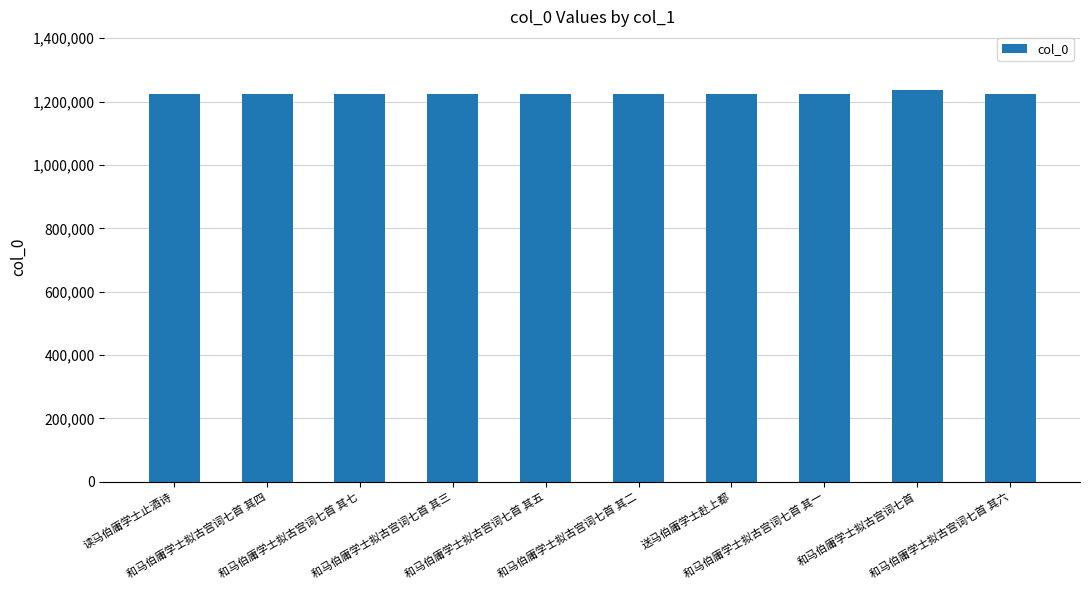

What is the difference between the values at 和马伯庸学士拟古宫词七首 其七 and 和马伯庸学士拟古宫词七首 其三?

4